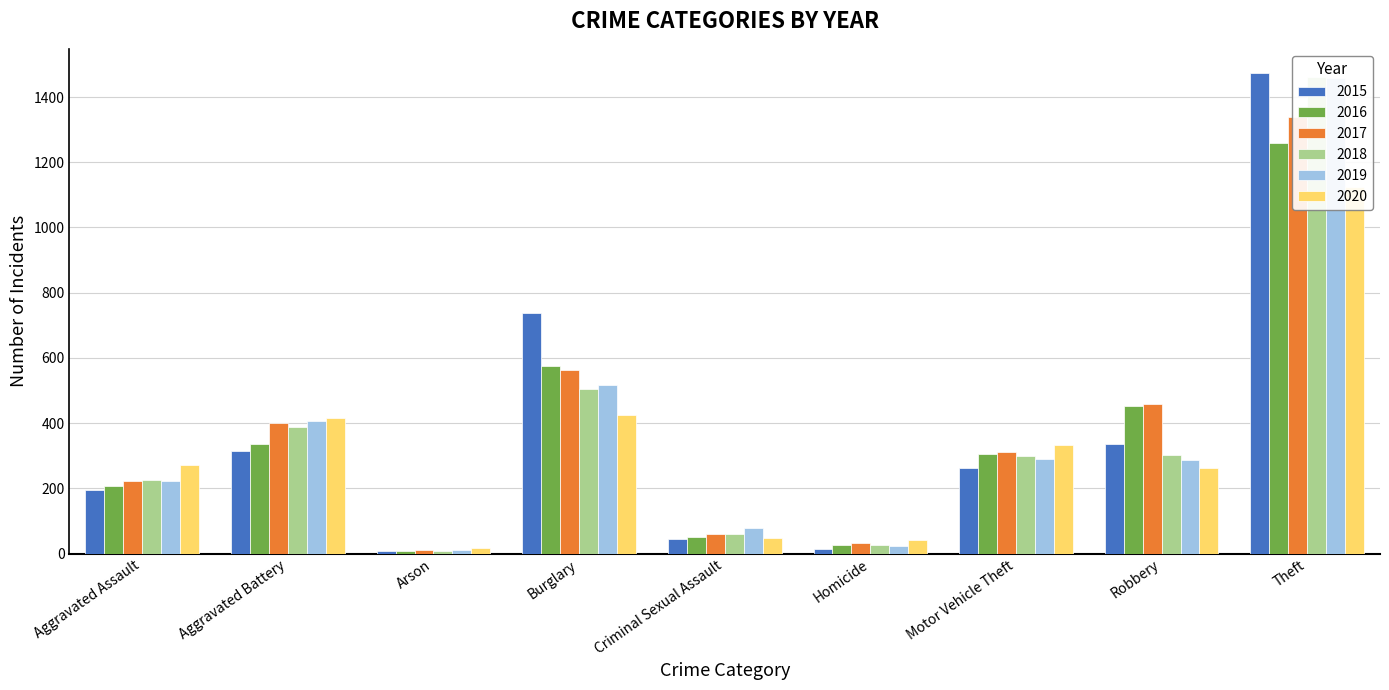

How many bars are there in each group?

6